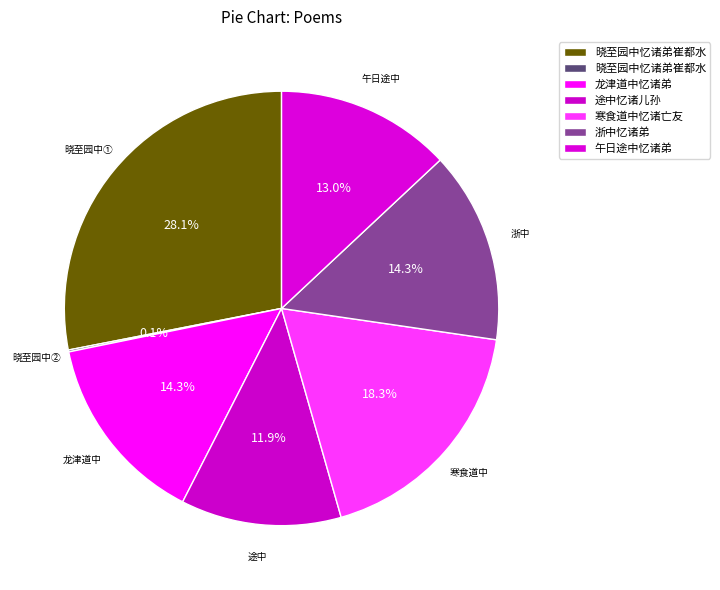

Count the number of slices in the pie.

7